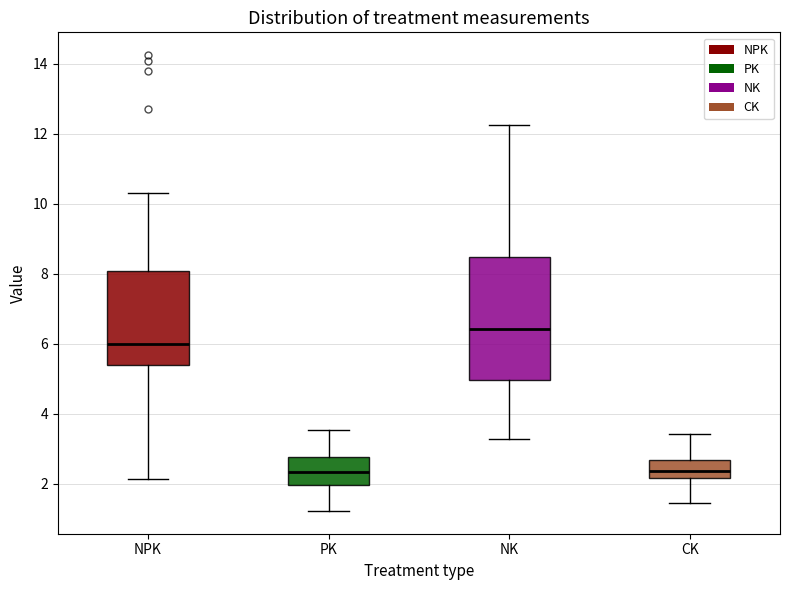

Reading left to right, transcribe this box plot: for each box, give where its median line is, the range the box spans, and where its two whiskers end, as read against the y-axis. The values are not printed on the chart, so give them approximately, as read against the axis.

NPK: median 6.0, box 5.4 to 8.0, whiskers 2.2 to 10.4
PK: median 2.4, box 2.0 to 2.8, whiskers 1.2 to 3.6
NK: median 6.4, box 5.0 to 8.4, whiskers 3.2 to 12.2
CK: median 2.4, box 2.2 to 2.6, whiskers 1.4 to 3.4